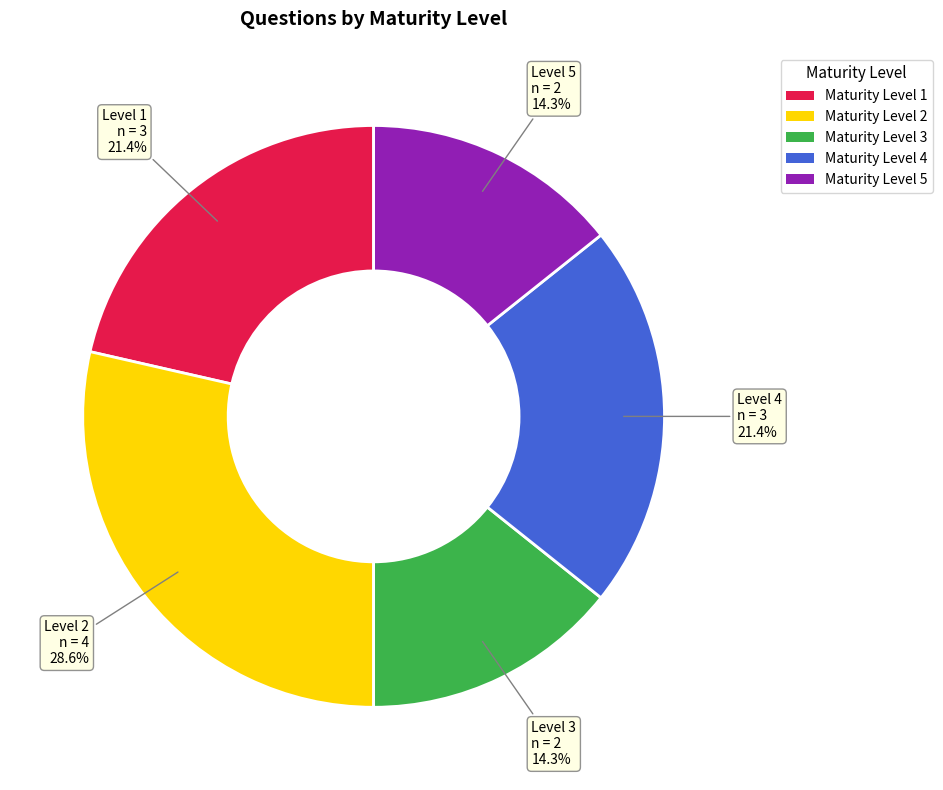

Does any single category account for the majority?

No